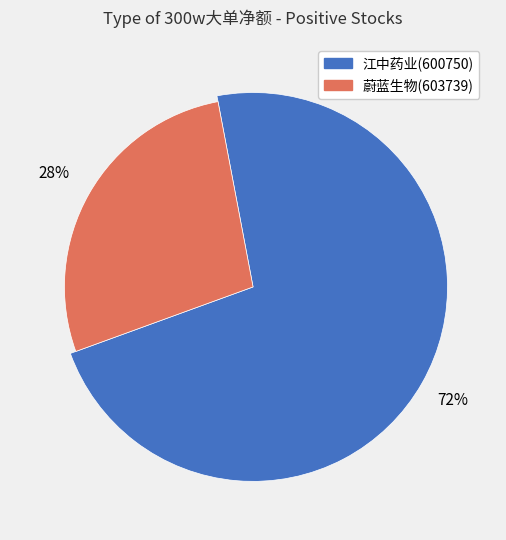

How many slices are in this pie chart?

2